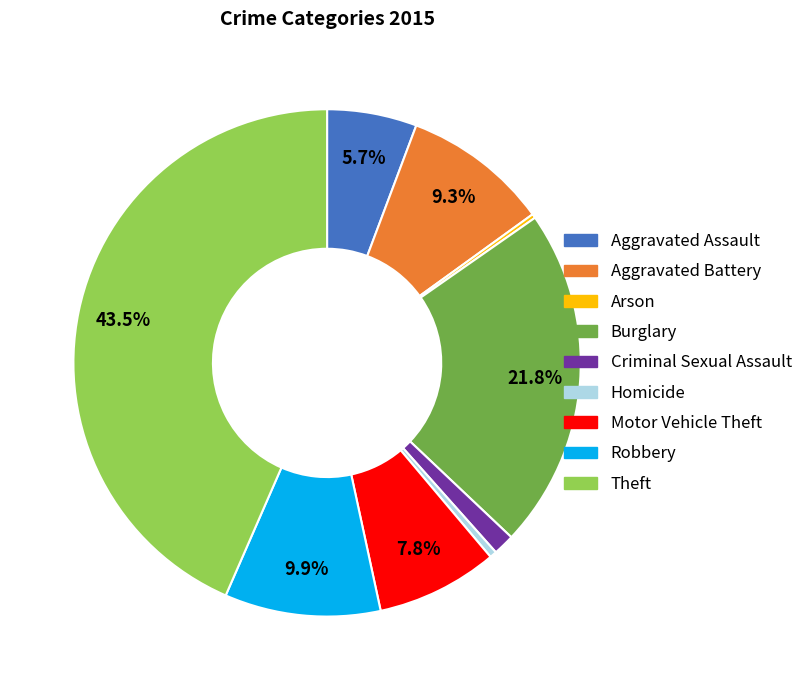

To the nearest percent, what is the average slice percentage?

11%